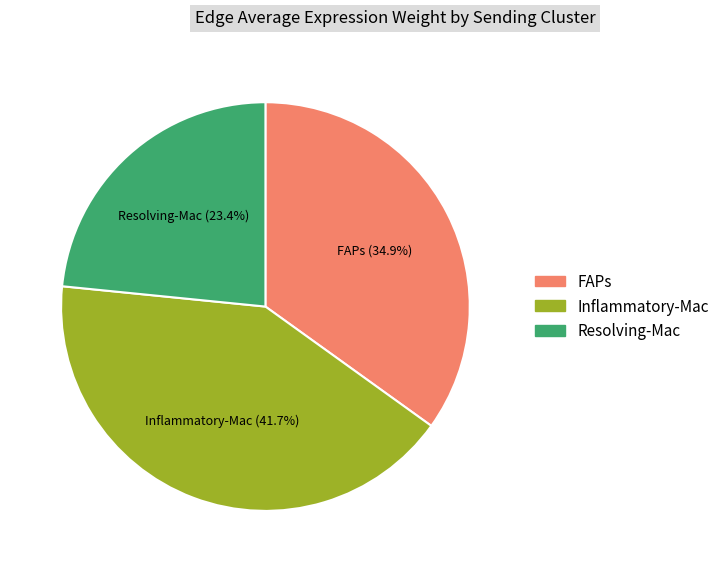

Rank the categories by value from highest to lowest.

Inflammatory-Mac, FAPs, Resolving-Mac